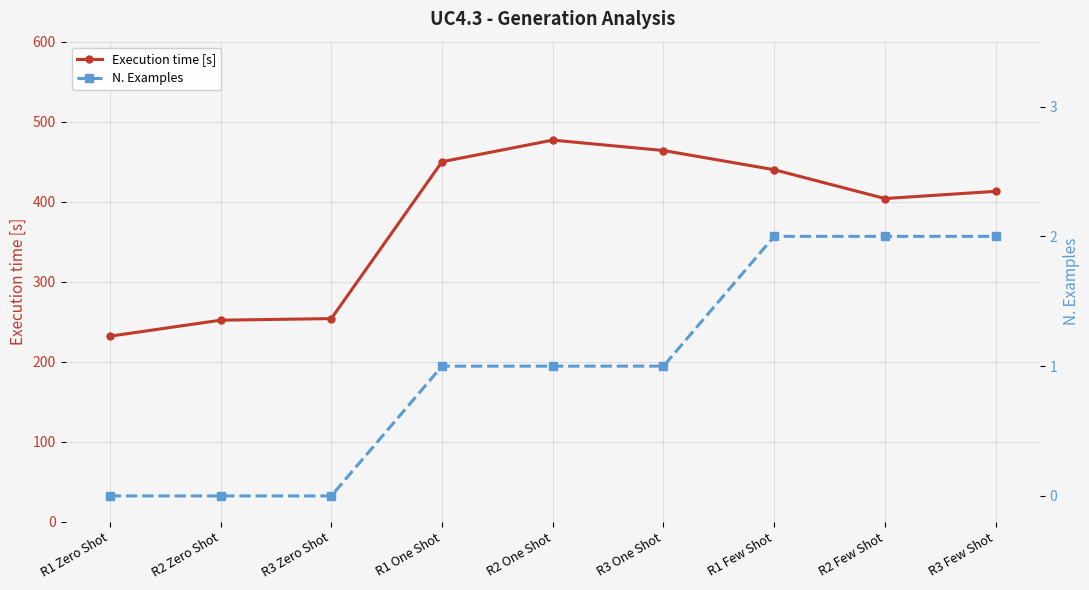

Reading left to right, list all the values displayed in this chart.

Execution time [s]: R1 Zero Shot=232	R2 Zero Shot=252	R3 Zero Shot=254	R1 One Shot=450	R2 One Shot=477	R3 One Shot=464	R1 Few Shot=440	R2 Few Shot=404	R3 Few Shot=413
N. Examples: R1 Zero Shot=0	R2 Zero Shot=0	R3 Zero Shot=0	R1 One Shot=1	R2 One Shot=1	R3 One Shot=1	R1 Few Shot=2	R2 Few Shot=2	R3 Few Shot=2